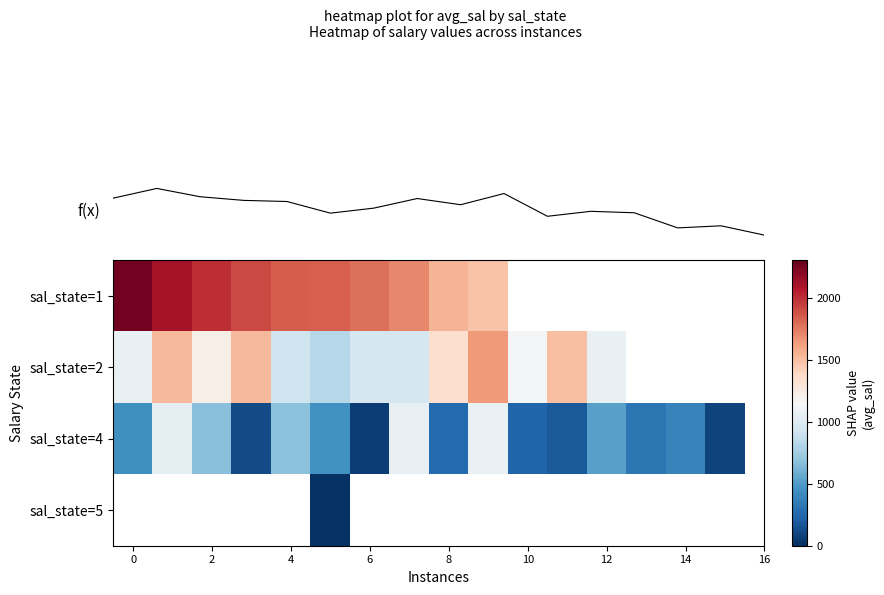

Which series changed the most between 6 and 13?

row_2